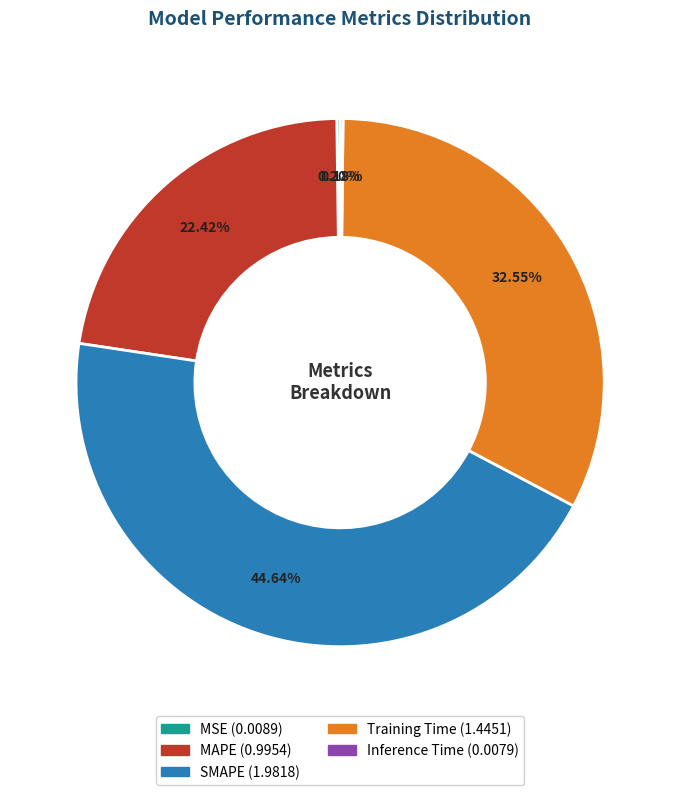

Which slice is the largest?

SMAPE